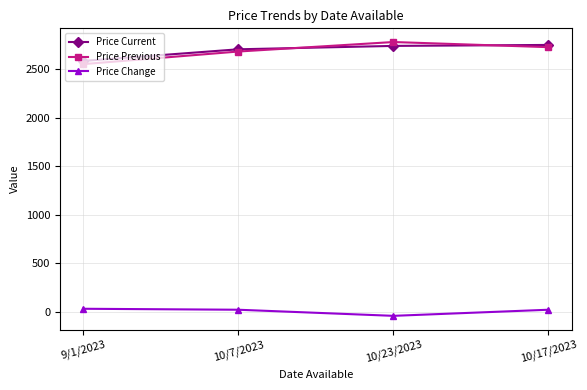

Is it true that Price Current equals 2753 at 10/17/2023?

True